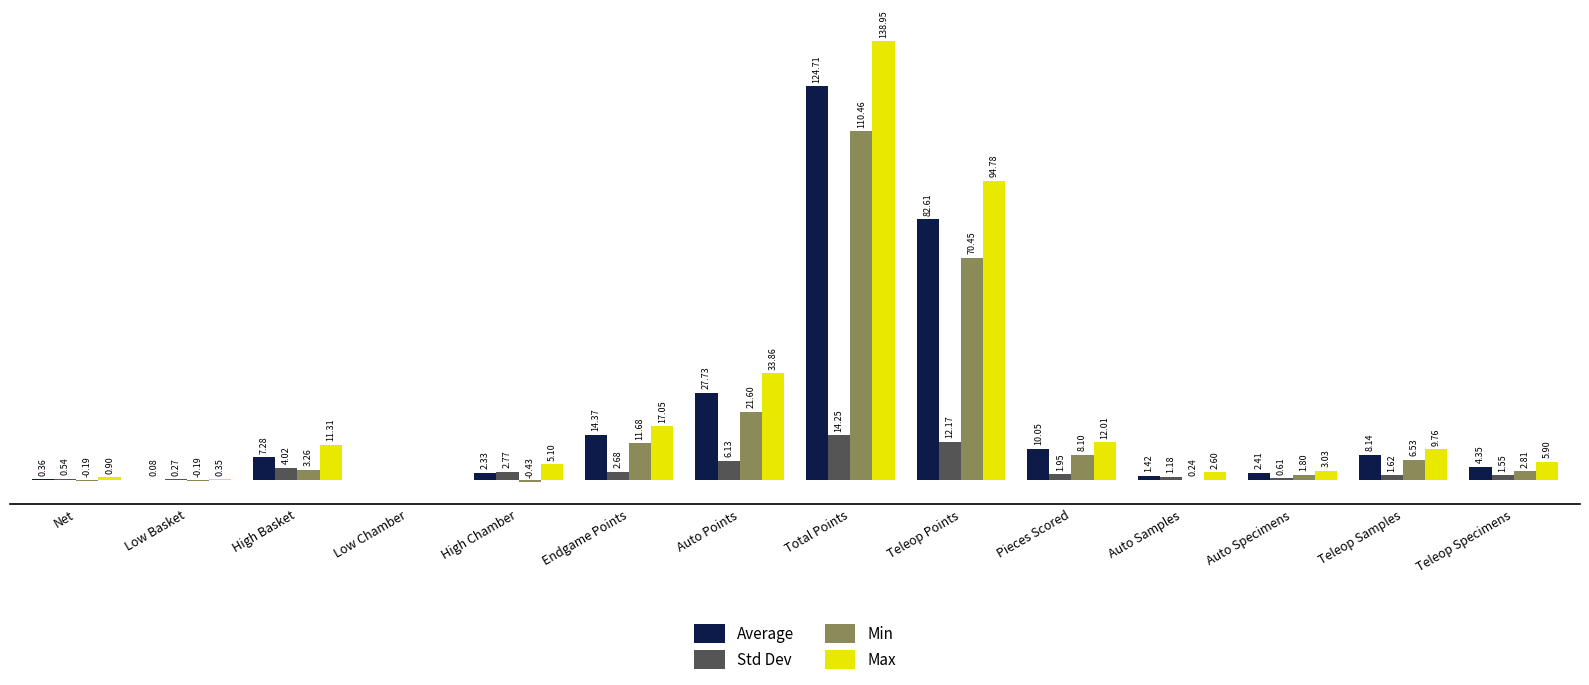

Which series has the largest range (max minus min)?

Max